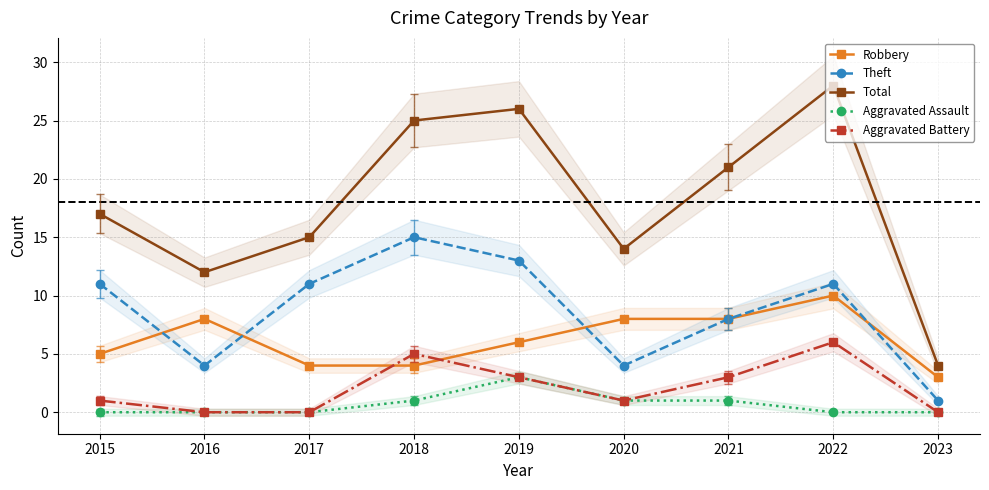

At which label is Robbery closest to 6?

2019